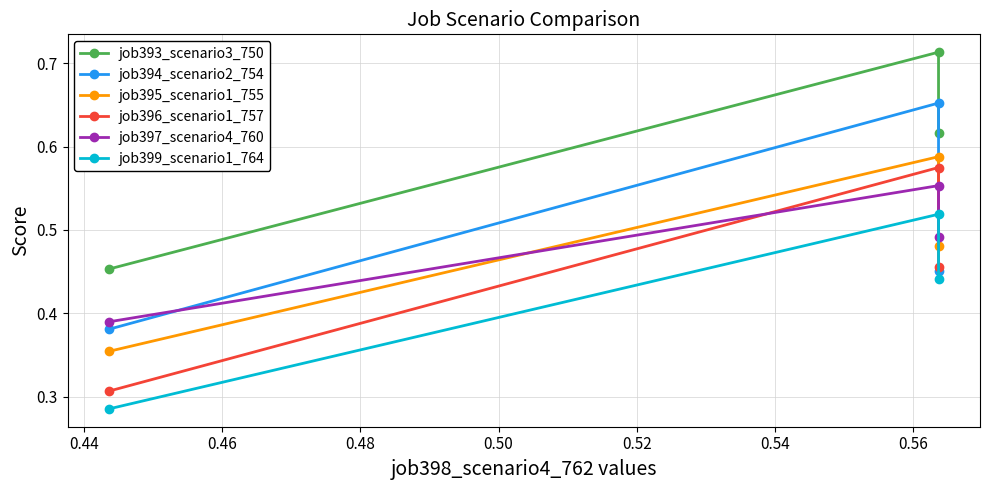

The value of job396_scenario1_757 at 0.46 is 0.4. True or false?

False